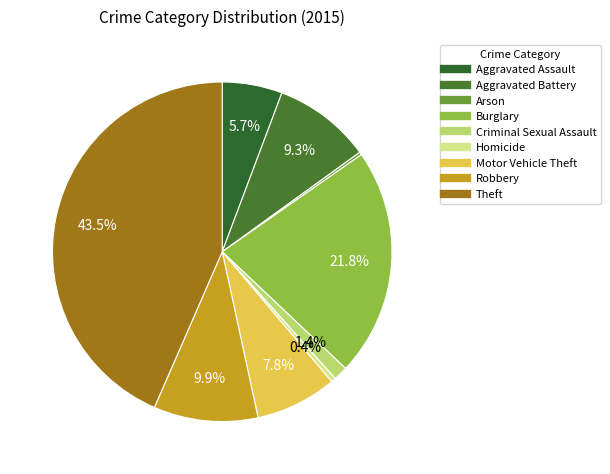

Is it true that Aggravated Battery is 9% of the pie?

True